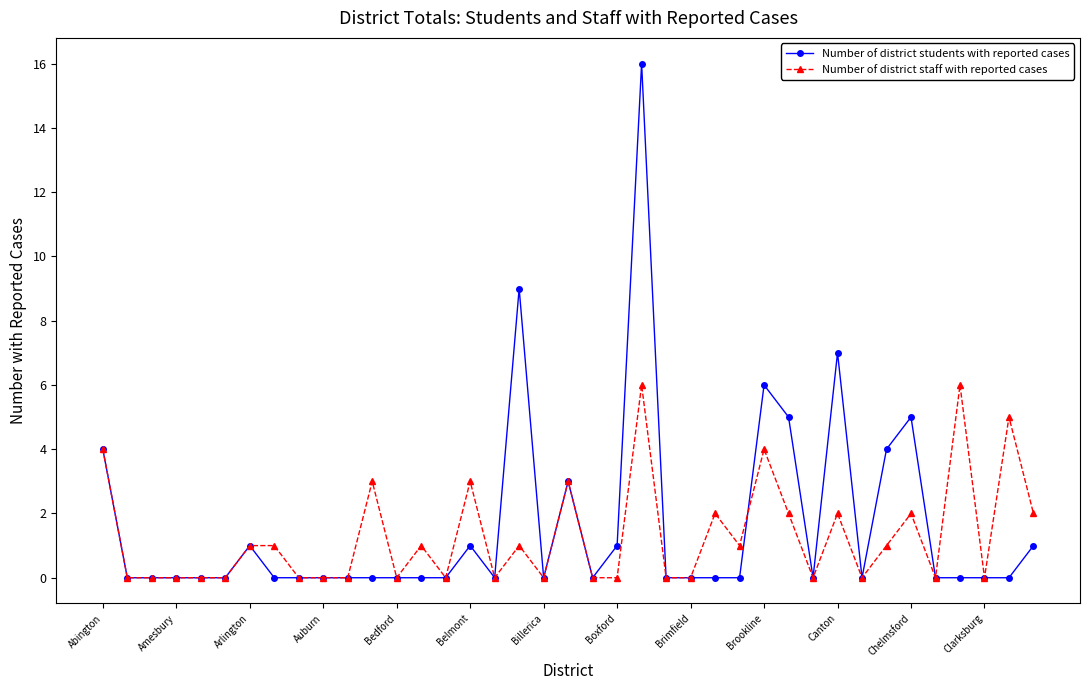

At how many categories does at least one series exceed 15?

1